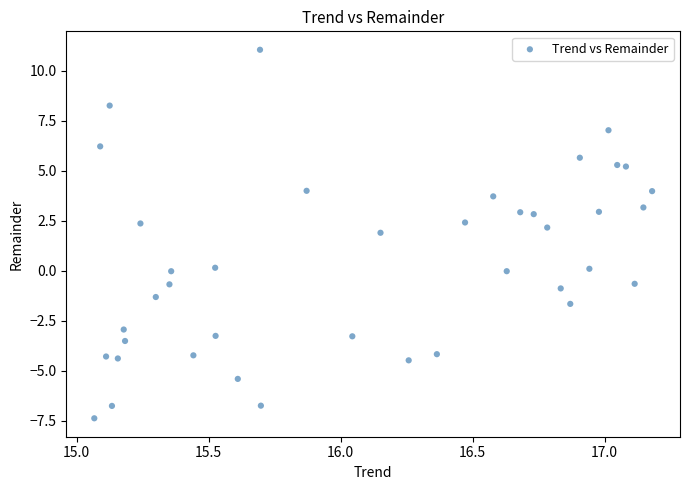

What is the range of X values (max minus min)?

2.1